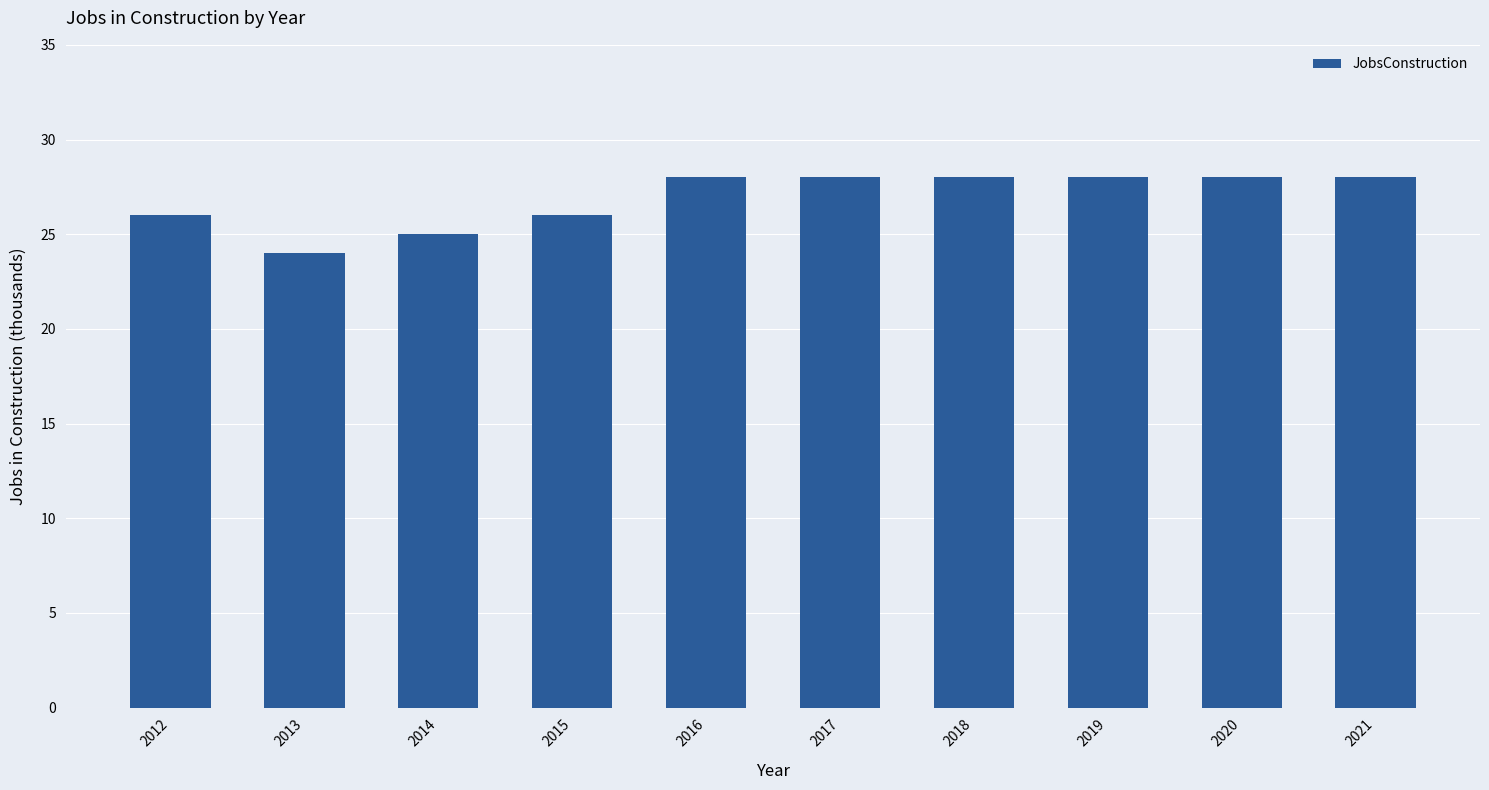

What is the maximum value shown in the chart?

28